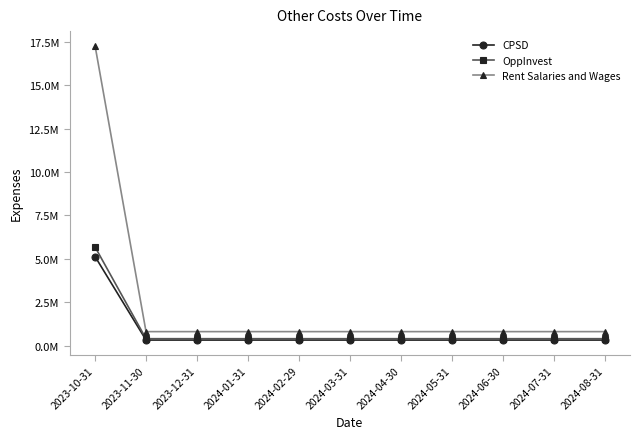

Reading left to right, transcribe all the data shown in this chart.

CPSD: 5125504.8	314037.9	314037.9	314037.9	314037.9	314037.9	314037.9	314037.9	314037.9	314037.9	314037.9
OppInvest: 5676905.0	392914.3	392914.3	392914.3	392914.3	392914.3	392914.3	392914.3	392914.3	392914.3	392914.3
Rent Salaries and Wages: 17272544.0	800000.0	800000.0	800000.0	800000.0	800000.0	800000.0	800000.0	800000.0	800000.0	800000.0